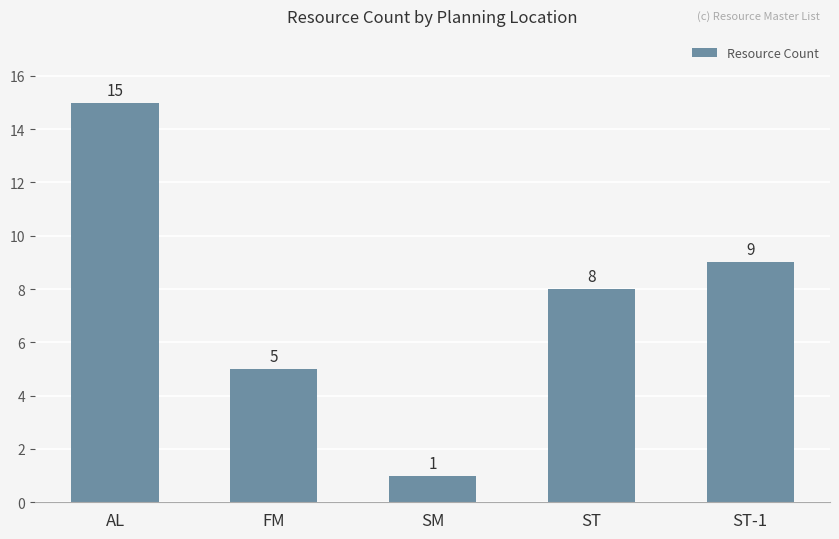

What is the value of the 1st bar from the left?

15